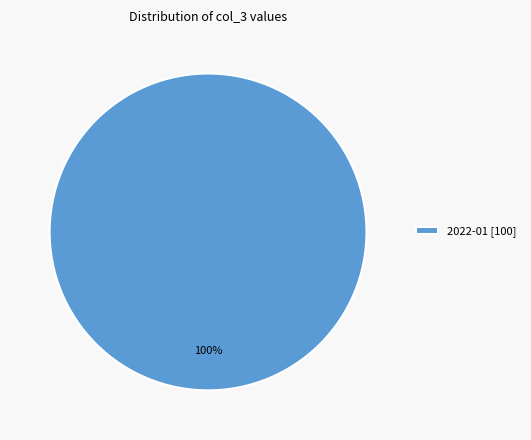

What percentage is the 2022-01 [100] slice, to the nearest percent?

100%